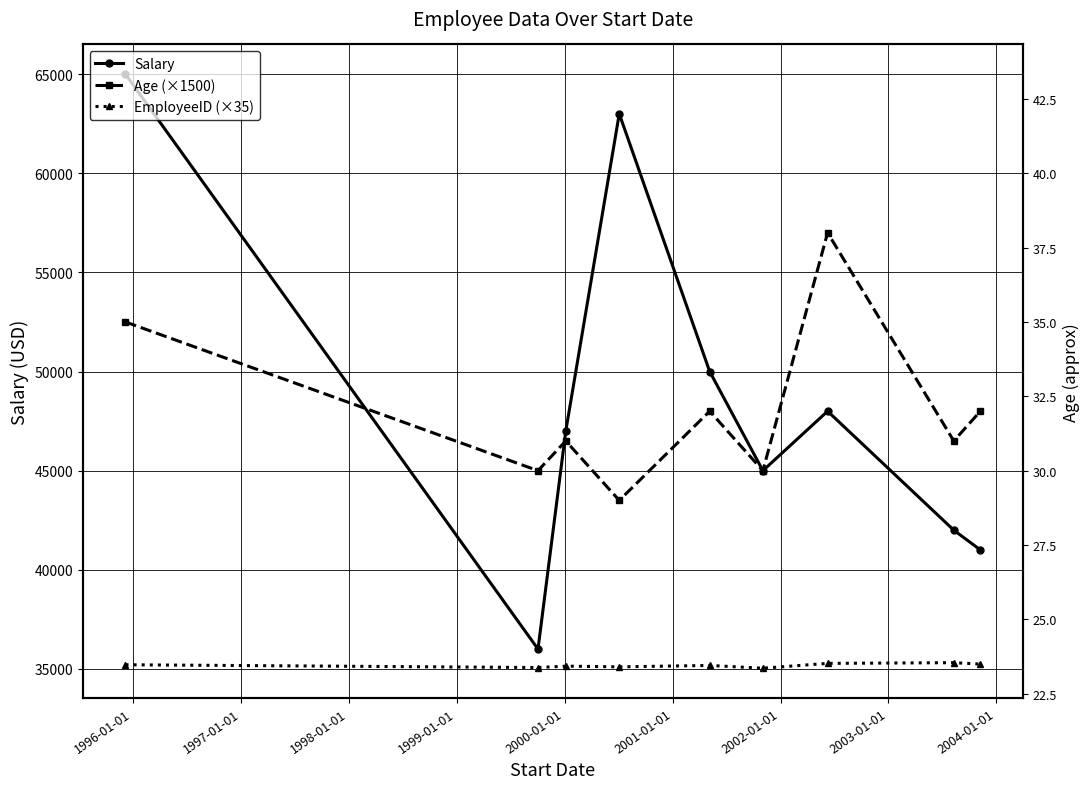

How many values in the EmployeeID (×35) series exceed 35175?

4